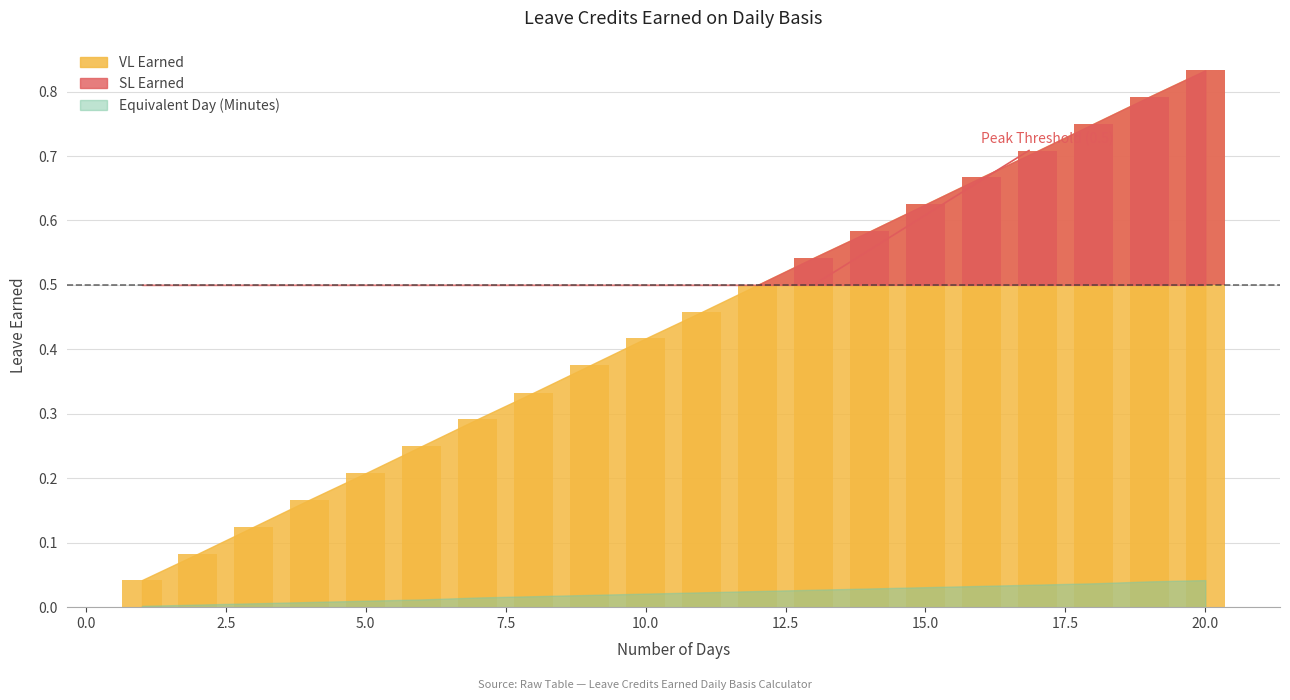

The SL Earned series shows 0.6 at 15. True or false?

True